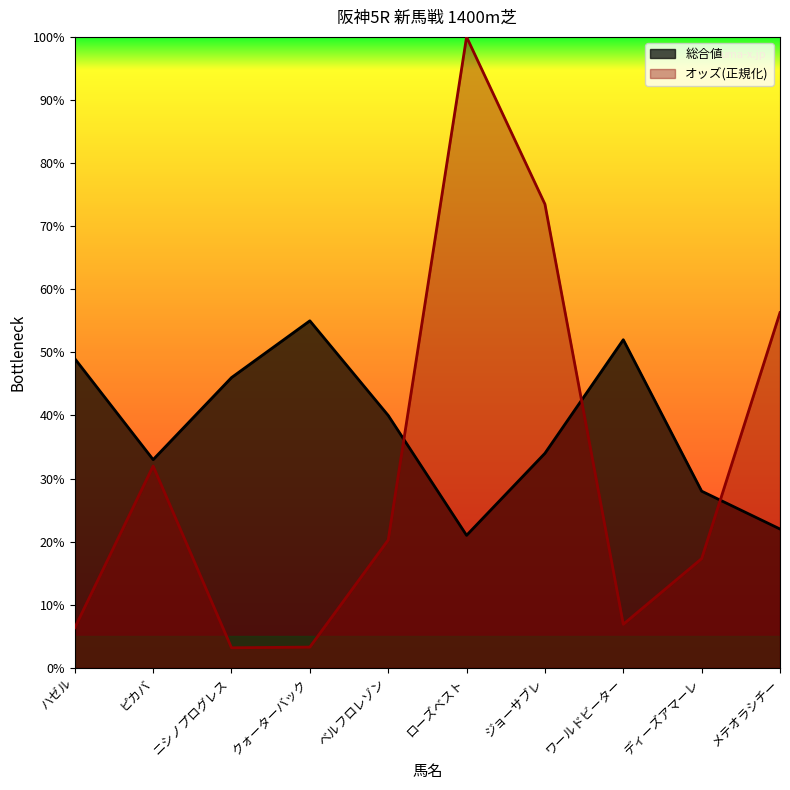

Reading left to right, transcribe all the data shown in this chart.

オッズ: 6.4	32.0	3.2	3.3	20.3	100.0	73.5	6.9	17.3	56.3
総合値: 49.0	33.0	46.0	55.0	40.0	21.0	34.0	52.0	28.0	22.0